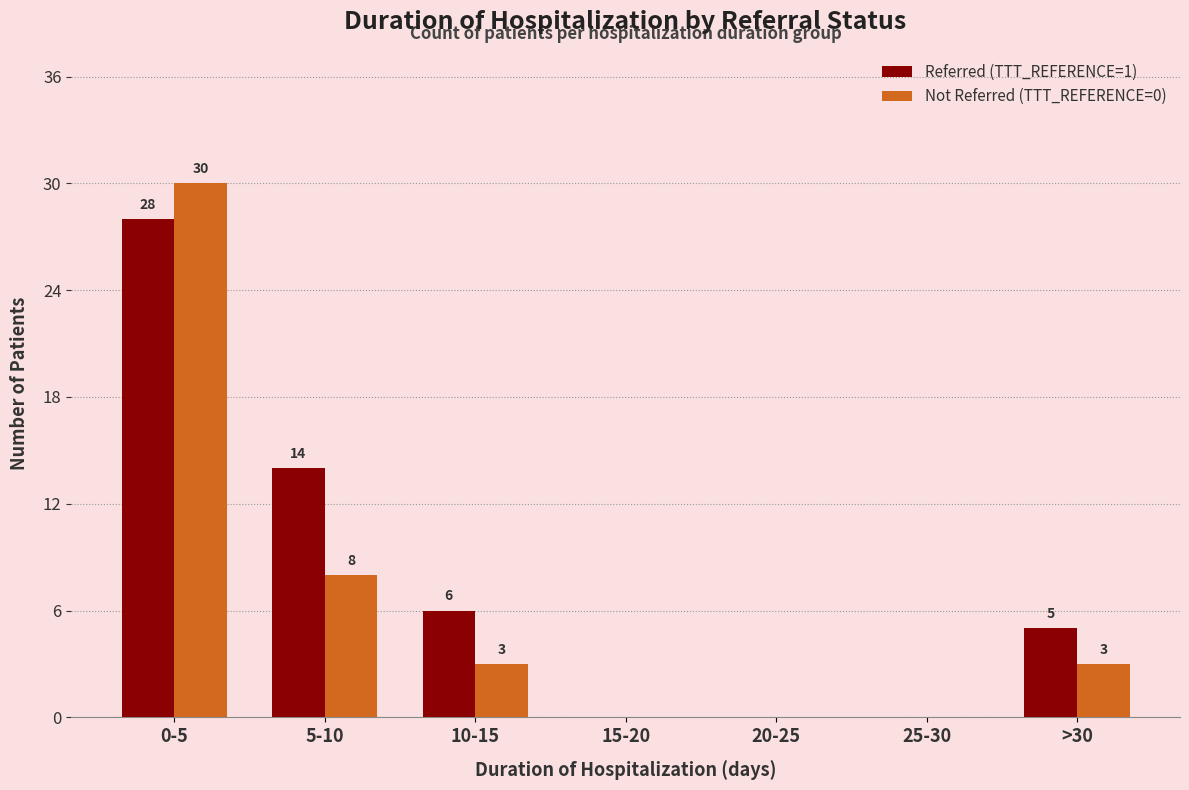

What is the sum of all Referred (TTT_REFERENCE=1) values?

53